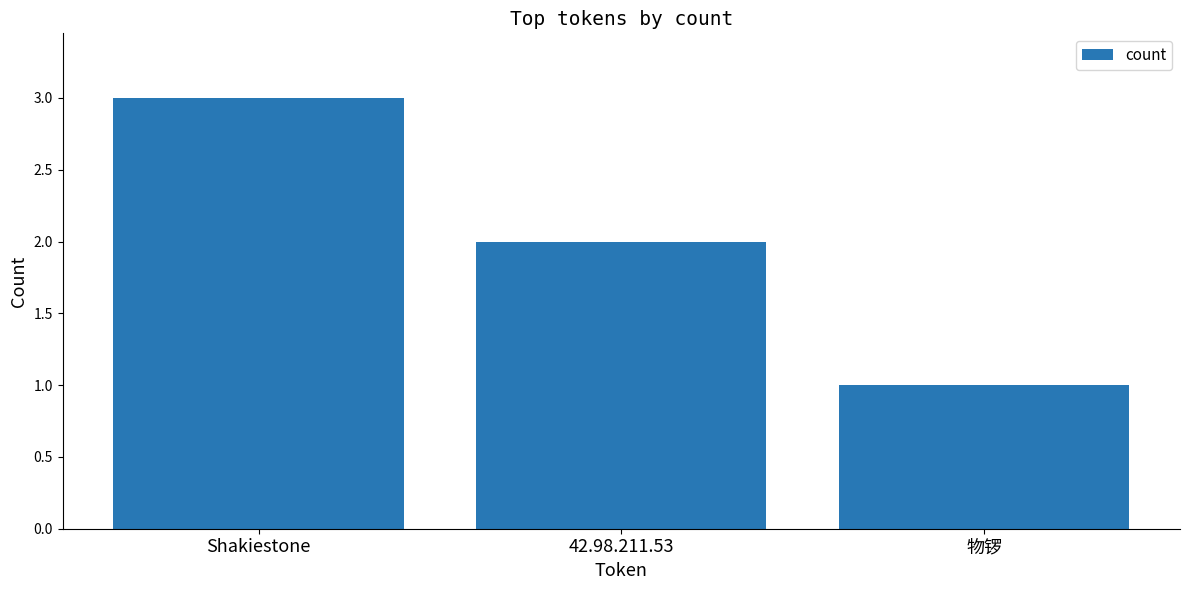

At which category does the chart reach its minimum across all series?

物锣